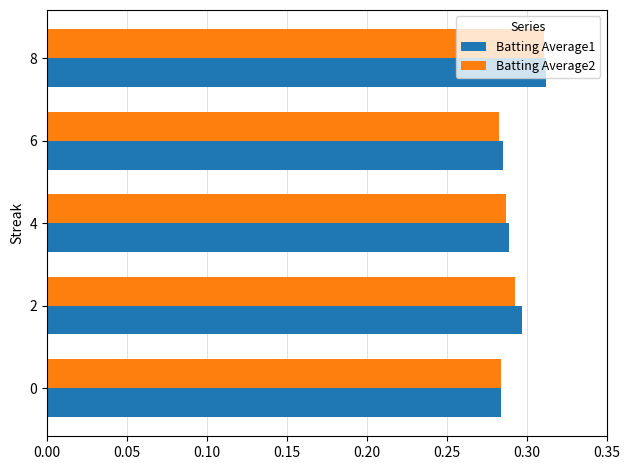

Which series changed the most between 4 and 8?

Batting Average2